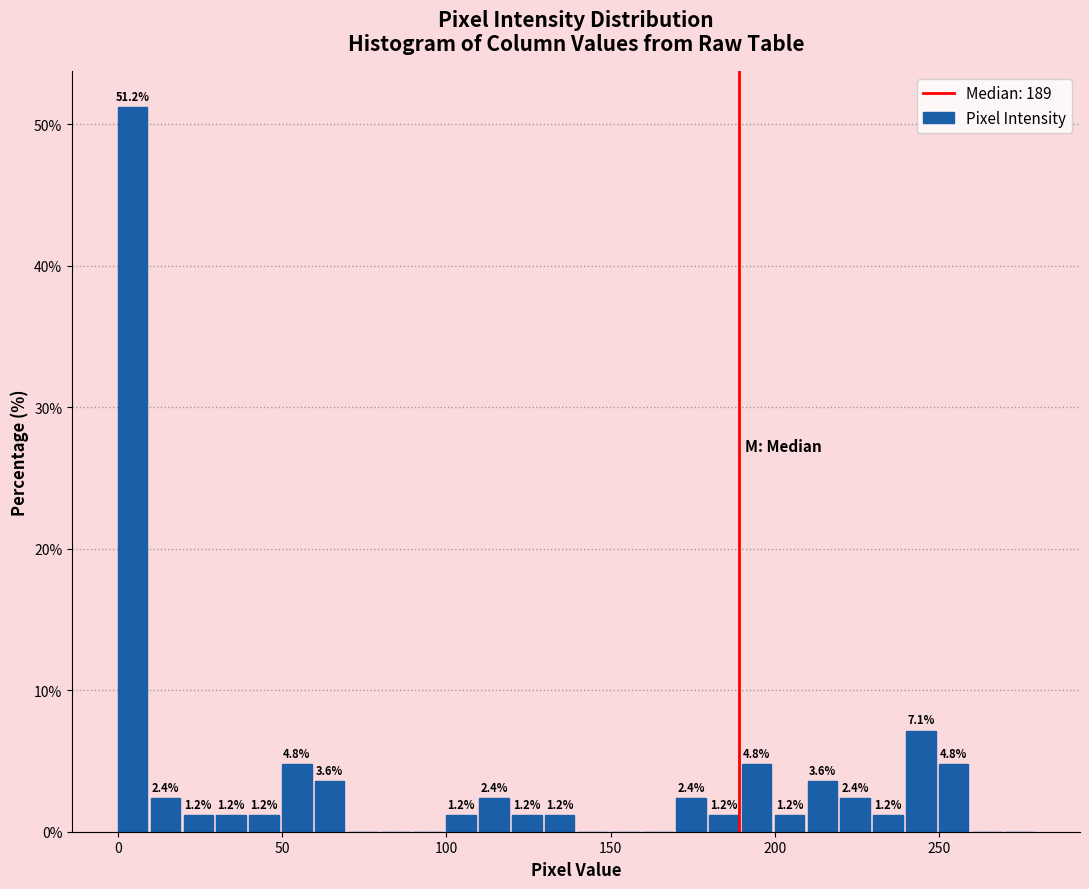

Around what value on the x-axis is the tallest bar? Give the approximate position of its centre, as read against the axis.

5